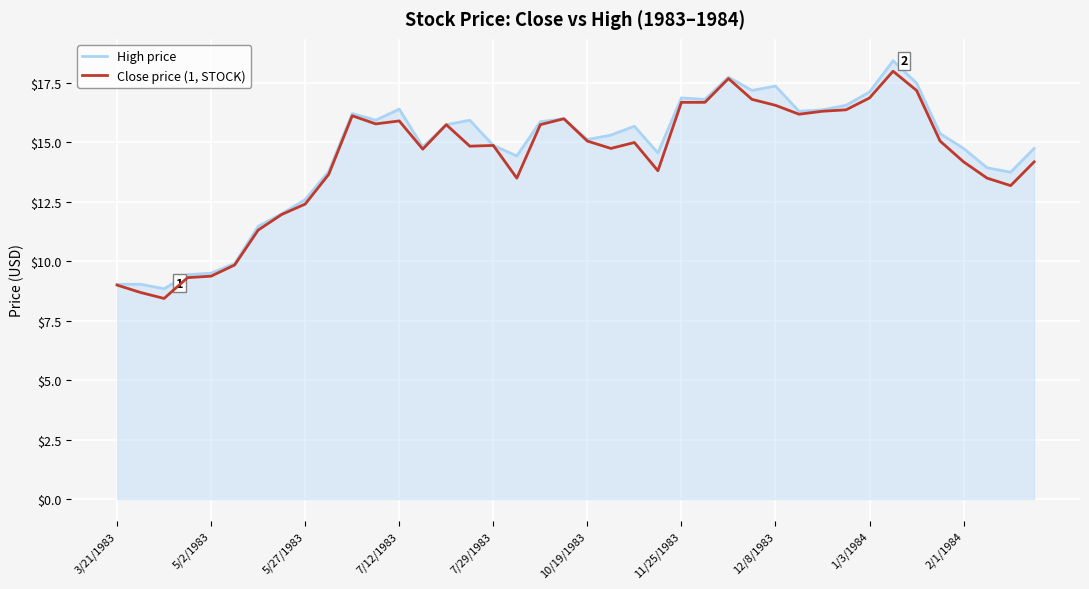

What is the maximum value for High price?

18.4